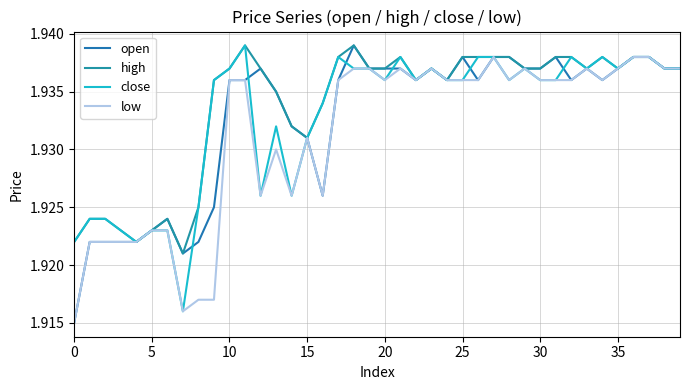

Which series has the widest spread of values?

open